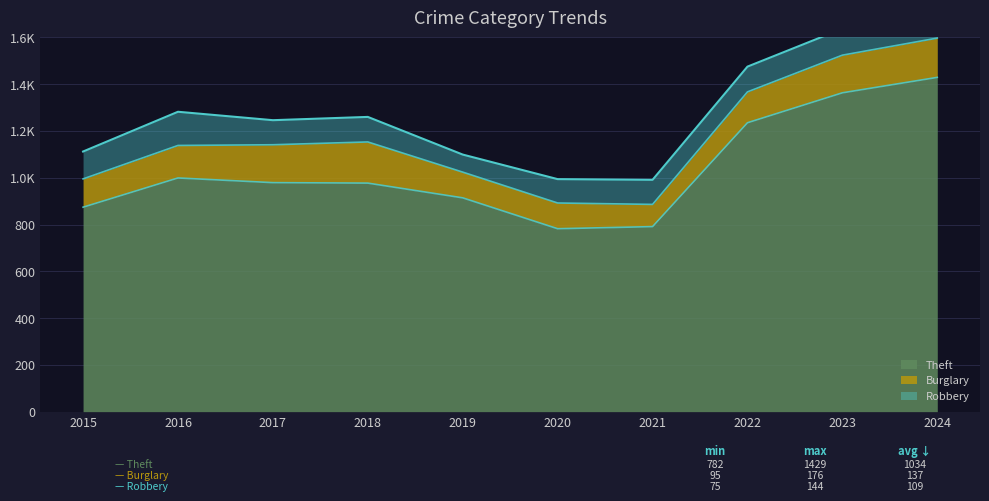

How many series are shown in this chart?

3